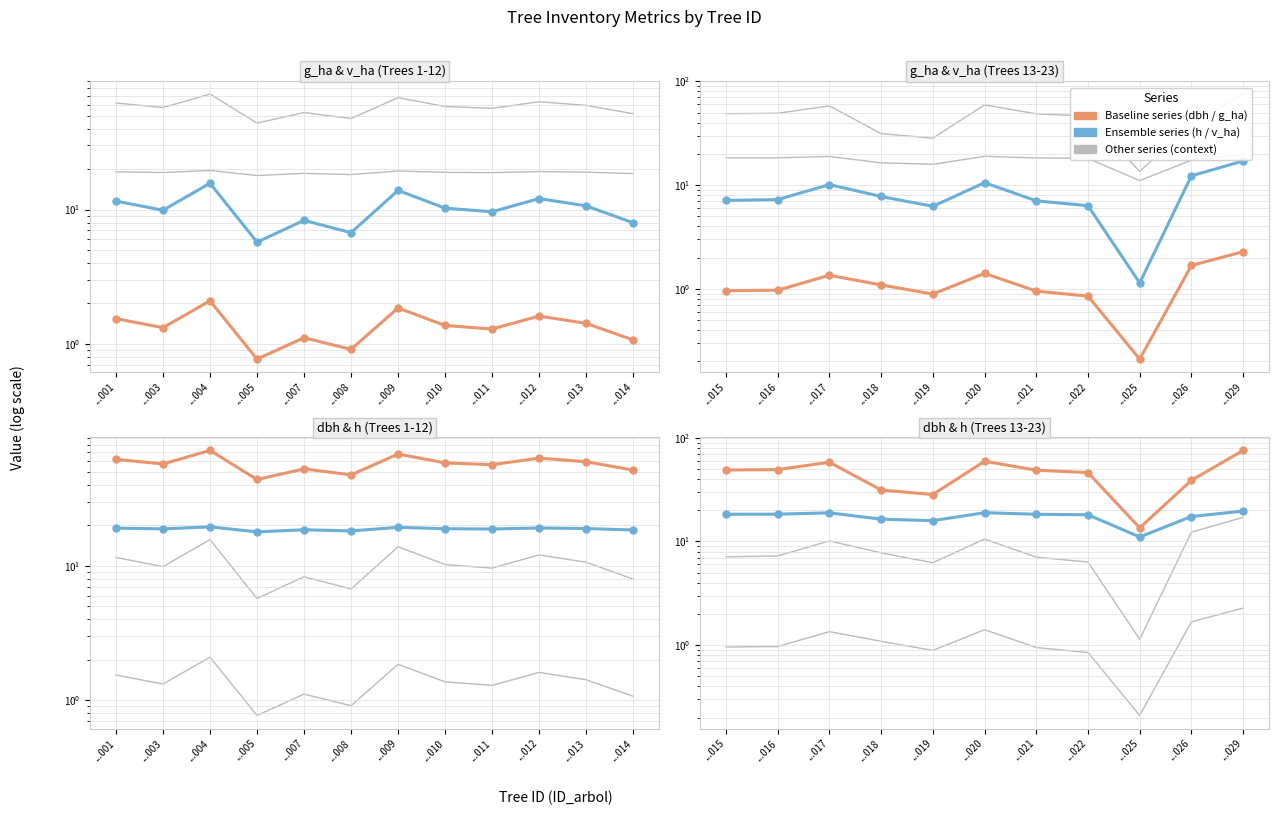

List the series in order of their peak value, lowest first.

g_ha (baseline), v_ha (ensemble), h (ensemble), dbh (baseline)